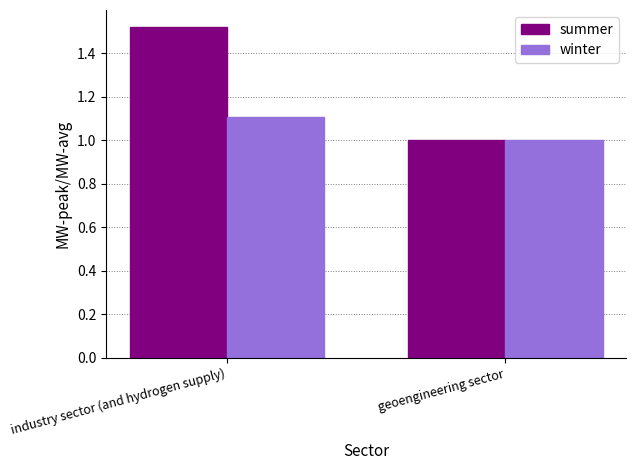

What is the difference between the maximum and minimum values in the summer series?

0.5